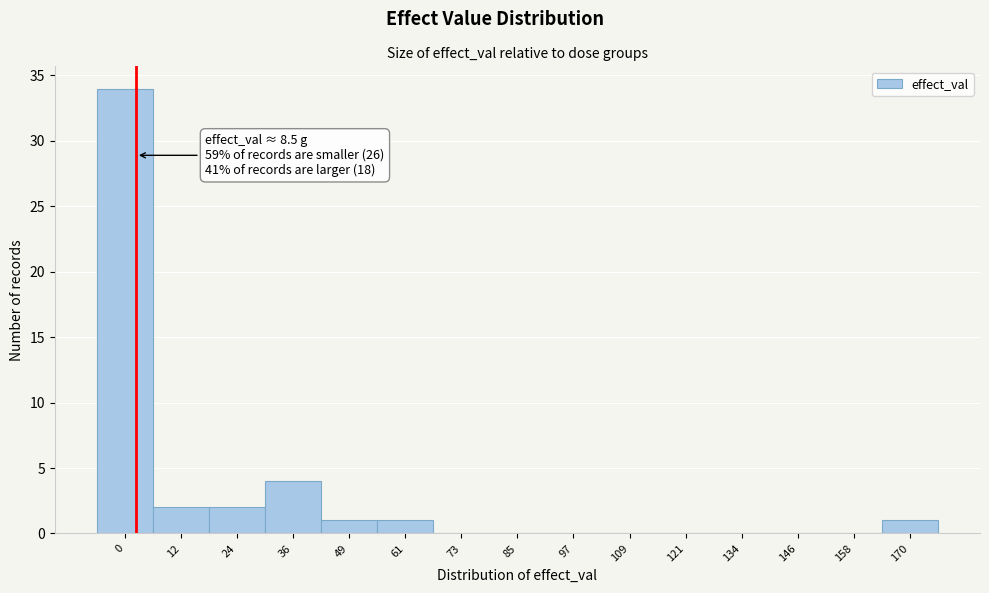

Reading left to right, extract all data points from this chart.

0=34	12=2	24=2	36=4	49=1	61=1	73=0	85=0	97=0	109=0	121=0	134=0	146=0	158=0	170=1